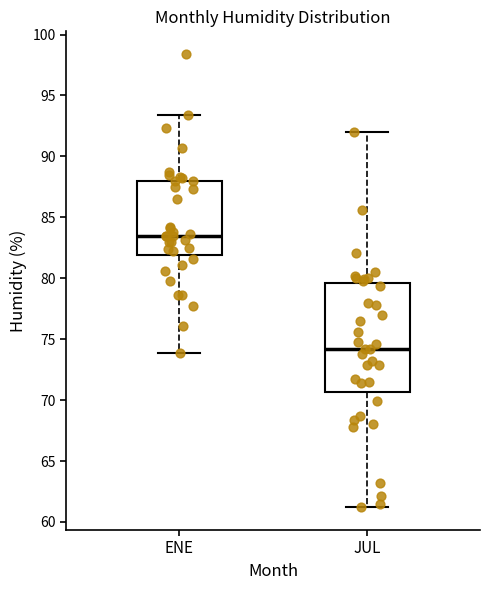

Reading left to right, read every box against the y-axis: the position of its median line, the range the box covers, and the ends of its whiskers. The values are not printed on the chart, so give them approximately, as read against the axis.

ENE: median 83.5, box 82.0 to 88.0, whiskers 74.0 to 93.5
JUL: median 74.0, box 70.5 to 79.5, whiskers 61.0 to 92.0